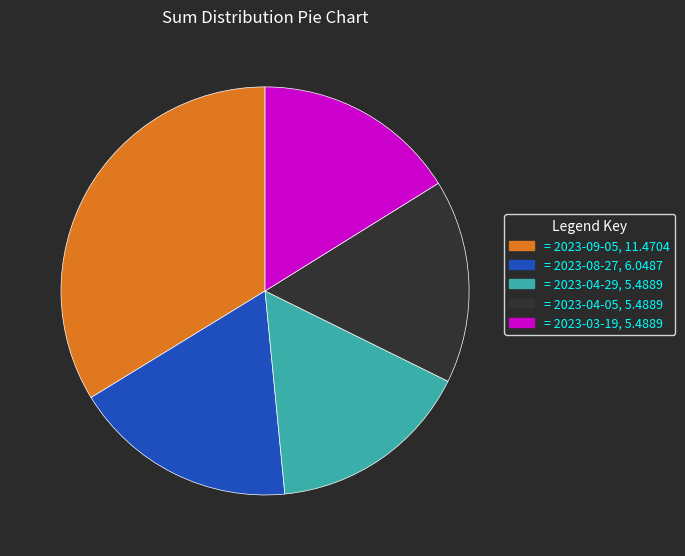

Which slice is the largest?

= 2023-09-05, 11.4704